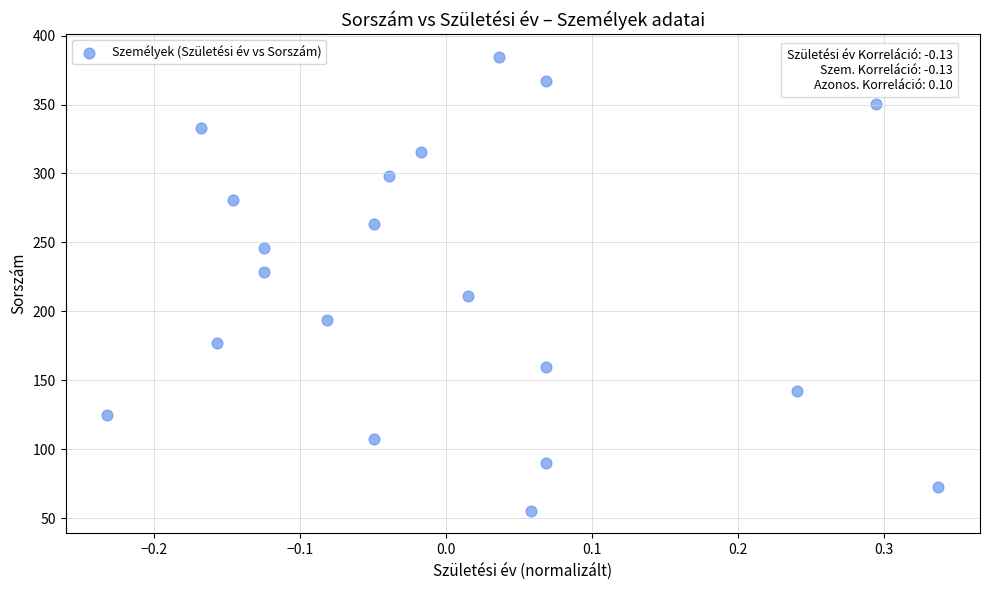

What is the range of Y values (max minus min)?

329.5